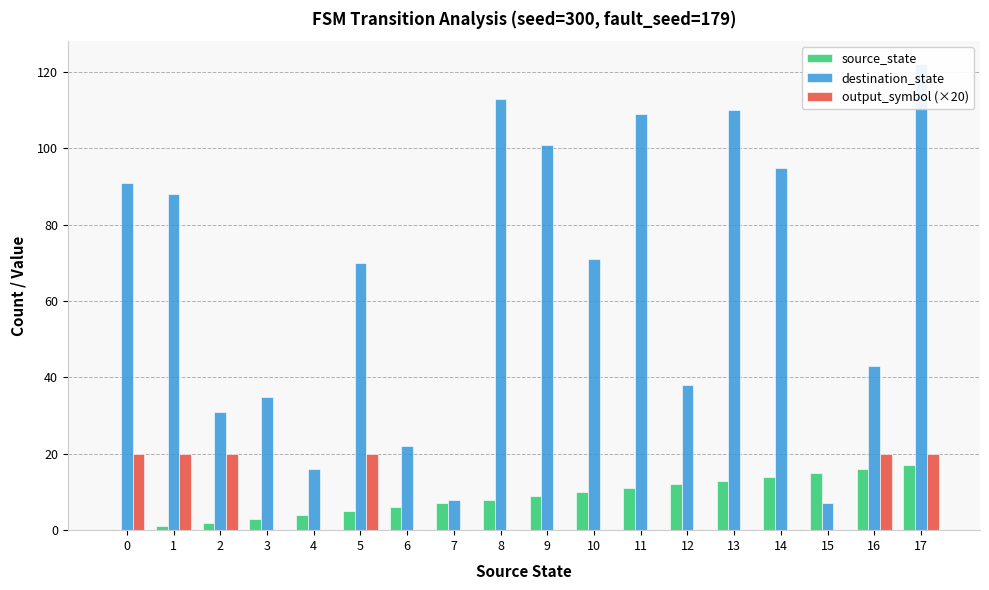

What value does the source_state series have at 4?

4